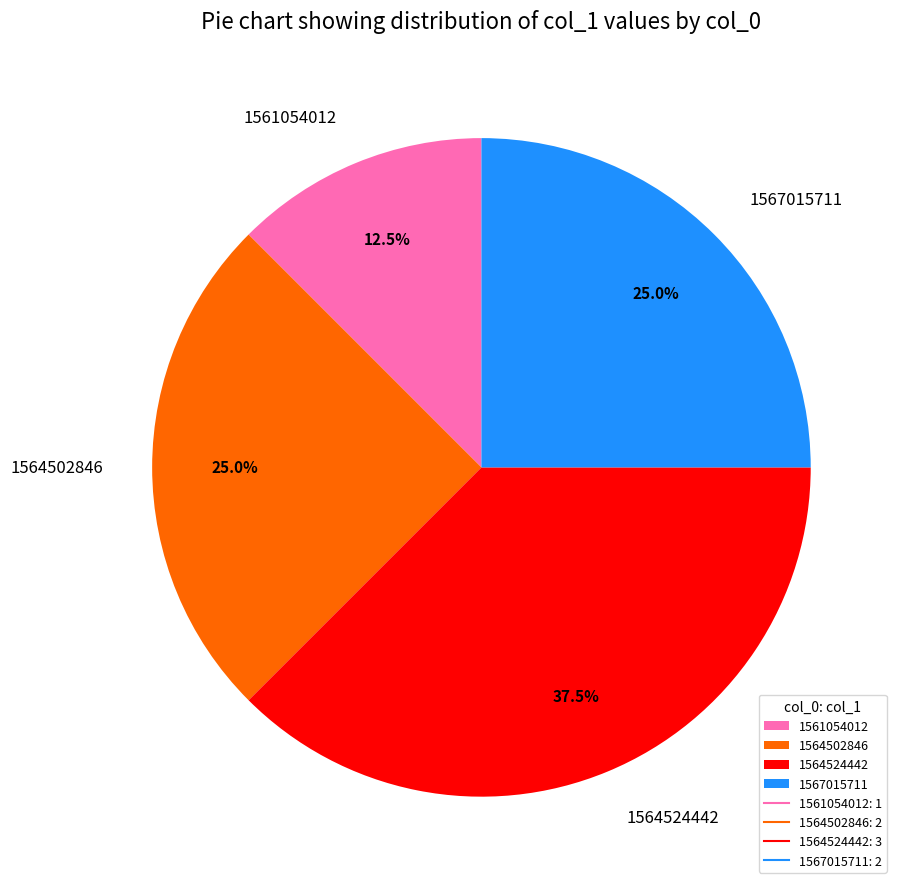

To the nearest percent, what is the difference between the 1564502846 and 1561054012 slice percentages?

12%